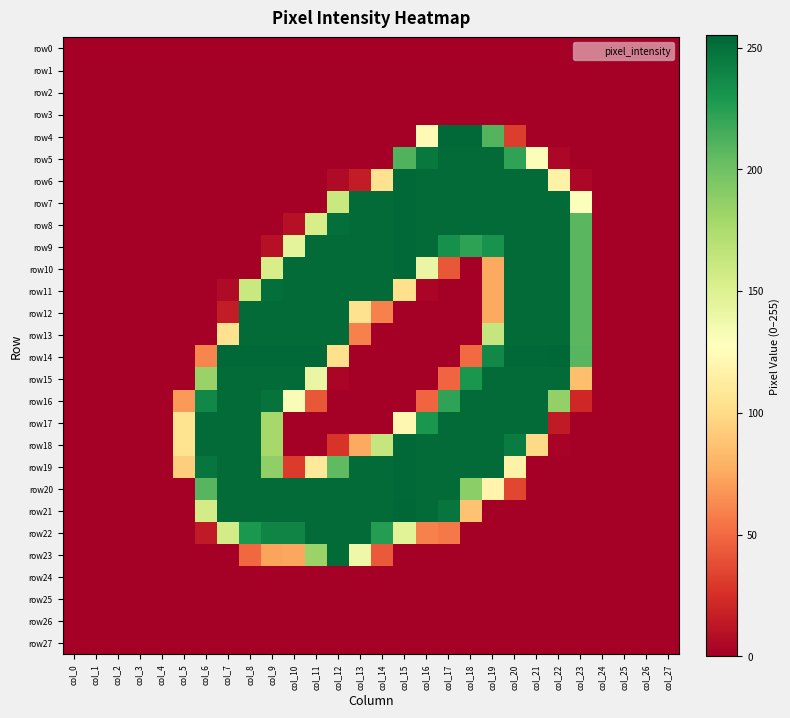

Reading left to right, what are all the values shown in this chart?

row0: col_0=0	col_1=0	col_2=0	col_3=0	col_4=0	col_5=0	col_6=0	col_7=0	col_8=0	col_9=0	col_10=0	col_11=0	col_12=0	col_13=0	col_14=0	col_15=0	col_16=0	col_17=0	col_18=0	col_19=0	col_20=0	col_21=0	col_22=0	col_23=0	col_24=0	col_25=0	col_26=0	col_27=0
row1: col_0=0	col_1=0	col_2=0	col_3=0	col_4=0	col_5=0	col_6=0	col_7=0	col_8=0	col_9=0	col_10=0	col_11=0	col_12=0	col_13=0	col_14=0	col_15=0	col_16=0	col_17=0	col_18=0	col_19=0	col_20=0	col_21=0	col_22=0	col_23=0	col_24=0	col_25=0	col_26=0	col_27=0
row2: col_0=0	col_1=0	col_2=0	col_3=0	col_4=0	col_5=0	col_6=0	col_7=0	col_8=0	col_9=0	col_10=0	col_11=0	col_12=0	col_13=0	col_14=0	col_15=0	col_16=0	col_17=0	col_18=0	col_19=0	col_20=0	col_21=0	col_22=0	col_23=0	col_24=0	col_25=0	col_26=0	col_27=0
row3: col_0=0	col_1=0	col_2=0	col_3=0	col_4=0	col_5=0	col_6=0	col_7=0	col_8=0	col_9=0	col_10=0	col_11=0	col_12=0	col_13=0	col_14=0	col_15=0	col_16=0	col_17=0	col_18=0	col_19=0	col_20=0	col_21=0	col_22=0	col_23=0	col_24=0	col_25=0	col_26=0	col_27=0
row4: col_0=0	col_1=0	col_2=0	col_3=0	col_4=0	col_5=0	col_6=0	col_7=0	col_8=0	col_9=0	col_10=0	col_11=0	col_12=0	col_13=0	col_14=0	col_15=0	col_16=123	col_17=254	col_18=254	col_19=210	col_20=31	col_21=0	col_22=0	col_23=0	col_24=0	col_25=0	col_26=0	col_27=0
row5: col_0=0	col_1=0	col_2=0	col_3=0	col_4=0	col_5=0	col_6=0	col_7=0	col_8=0	col_9=0	col_10=0	col_11=0	col_12=0	col_13=0	col_14=0	col_15=211	col_16=246	col_17=253	col_18=253	col_19=253	col_20=222	col_21=130	col_22=4	col_23=0	col_24=0	col_25=0	col_26=0	col_27=0
row6: col_0=0	col_1=0	col_2=0	col_3=0	col_4=0	col_5=0	col_6=0	col_7=0	col_8=0	col_9=0	col_10=0	col_11=0	col_12=6	col_13=15	col_14=104	col_15=254	col_16=253	col_17=253	col_18=253	col_19=253	col_20=253	col_21=253	col_22=117	col_23=4	col_24=0	col_25=0	col_26=0	col_27=0
row7: col_0=0	col_1=0	col_2=0	col_3=0	col_4=0	col_5=0	col_6=0	col_7=0	col_8=0	col_9=0	col_10=0	col_11=0	col_12=161	col_13=253	col_14=253	col_15=254	col_16=253	col_17=253	col_18=253	col_19=253	col_20=253	col_21=253	col_22=253	col_23=129	col_24=0	col_25=0	col_26=0	col_27=0
row8: col_0=0	col_1=0	col_2=0	col_3=0	col_4=0	col_5=0	col_6=0	col_7=0	col_8=0	col_9=0	col_10=9	col_11=154	col_12=251	col_13=253	col_14=253	col_15=254	col_16=253	col_17=253	col_18=253	col_19=253	col_20=253	col_21=253	col_22=253	col_23=208	col_24=0	col_25=0	col_26=0	col_27=0
row9: col_0=0	col_1=0	col_2=0	col_3=0	col_4=0	col_5=0	col_6=0	col_7=0	col_8=0	col_9=9	col_10=145	col_11=253	col_12=253	col_13=253	col_14=253	col_15=254	col_16=253	col_17=233	col_18=223	col_19=232	col_20=253	col_21=253	col_22=253	col_23=208	col_24=0	col_25=0	col_26=0	col_27=0
row10: col_0=0	col_1=0	col_2=0	col_3=0	col_4=0	col_5=0	col_6=0	col_7=0	col_8=0	col_9=154	col_10=253	col_11=253	col_12=253	col_13=253	col_14=253	col_15=254	col_16=141	col_17=42	col_18=0	col_19=75	col_20=253	col_21=253	col_22=253	col_23=208	col_24=0	col_25=0	col_26=0	col_27=0
row11: col_0=0	col_1=0	col_2=0	col_3=0	col_4=0	col_5=0	col_6=0	col_7=6	col_8=161	col_9=251	col_10=253	col_11=253	col_12=253	col_13=253	col_14=253	col_15=103	col_16=3	col_17=0	col_18=0	col_19=75	col_20=253	col_21=253	col_22=253	col_23=208	col_24=0	col_25=0	col_26=0	col_27=0
row12: col_0=0	col_1=0	col_2=0	col_3=0	col_4=0	col_5=0	col_6=0	col_7=15	col_8=253	col_9=253	col_10=253	col_11=253	col_12=253	col_13=104	col_14=59	col_15=0	col_16=0	col_17=0	col_18=0	col_19=75	col_20=253	col_21=253	col_22=253	col_23=208	col_24=0	col_25=0	col_26=0	col_27=0
row13: col_0=0	col_1=0	col_2=0	col_3=0	col_4=0	col_5=0	col_6=0	col_7=104	col_8=253	col_9=253	col_10=253	col_11=253	col_12=253	col_13=59	col_14=0	col_15=0	col_16=0	col_17=0	col_18=0	col_19=163	col_20=253	col_21=253	col_22=253	col_23=208	col_24=0	col_25=0	col_26=0	col_27=0
row14: col_0=0	col_1=0	col_2=0	col_3=0	col_4=0	col_5=0	col_6=61	col_7=254	col_8=254	col_9=254	col_10=254	col_11=254	col_12=103	col_13=0	col_14=0	col_15=0	col_16=0	col_17=0	col_18=50	col_19=238	col_20=254	col_21=254	col_22=255	col_23=209	col_24=0	col_25=0	col_26=0	col_27=0
row15: col_0=0	col_1=0	col_2=0	col_3=0	col_4=0	col_5=0	col_6=184	col_7=253	col_8=253	col_9=253	col_10=253	col_11=141	col_12=3	col_13=0	col_14=0	col_15=0	col_16=0	col_17=48	col_18=230	col_19=253	col_20=253	col_21=253	col_22=253	col_23=85	col_24=0	col_25=0	col_26=0	col_27=0
row16: col_0=0	col_1=0	col_2=0	col_3=0	col_4=0	col_5=69	col_6=238	col_7=253	col_8=253	col_9=249	col_10=131	col_11=42	col_12=0	col_13=0	col_14=0	col_15=0	col_16=48	col_17=222	col_18=253	col_19=253	col_20=253	col_21=253	col_22=186	col_23=21	col_24=0	col_25=0	col_26=0	col_27=0
row17: col_0=0	col_1=0	col_2=0	col_3=0	col_4=0	col_5=105	col_6=253	col_7=253	col_8=253	col_9=178	col_10=0	col_11=0	col_12=0	col_13=0	col_14=0	col_15=121	col_16=230	col_17=253	col_18=253	col_19=253	col_20=253	col_21=253	col_22=14	col_23=0	col_24=0	col_25=0	col_26=0	col_27=0
row18: col_0=0	col_1=0	col_2=0	col_3=0	col_4=0	col_5=105	col_6=253	col_7=253	col_8=253	col_9=178	col_10=0	col_11=0	col_12=27	col_13=75	col_14=163	col_15=254	col_16=253	col_17=253	col_18=253	col_19=253	col_20=244	col_21=99	col_22=2	col_23=0	col_24=0	col_25=0	col_26=0	col_27=0
row19: col_0=0	col_1=0	col_2=0	col_3=0	col_4=0	col_5=93	col_6=248	col_7=253	col_8=253	col_9=187	col_10=30	col_11=110	col_12=206	col_13=253	col_14=253	col_15=254	col_16=253	col_17=253	col_18=253	col_19=253	col_20=117	col_21=0	col_22=0	col_23=0	col_24=0	col_25=0	col_26=0	col_27=0
row20: col_0=0	col_1=0	col_2=0	col_3=0	col_4=0	col_5=0	col_6=209	col_7=253	col_8=253	col_9=253	col_10=253	col_11=253	col_12=253	col_13=253	col_14=253	col_15=254	col_16=253	col_17=253	col_18=189	col_19=119	col_20=35	col_21=0	col_22=0	col_23=0	col_24=0	col_25=0	col_26=0	col_27=0
row21: col_0=0	col_1=0	col_2=0	col_3=0	col_4=0	col_5=0	col_6=156	col_7=253	col_8=253	col_9=253	col_10=253	col_11=253	col_12=253	col_13=253	col_14=253	col_15=255	col_16=253	col_17=248	col_18=87	col_19=0	col_20=0	col_21=0	col_22=0	col_23=0	col_24=0	col_25=0	col_26=0	col_27=0
row22: col_0=0	col_1=0	col_2=0	col_3=0	col_4=0	col_5=0	col_6=14	col_7=156	col_8=229	col_9=240	col_10=240	col_11=253	col_12=253	col_13=253	col_14=226	col_15=147	col_16=59	col_17=56	col_18=0	col_19=0	col_20=0	col_21=0	col_22=0	col_23=0	col_24=0	col_25=0	col_26=0	col_27=0
row23: col_0=0	col_1=0	col_2=0	col_3=0	col_4=0	col_5=0	col_6=0	col_7=0	col_8=49	col_9=73	col_10=74	col_11=183	col_12=253	col_13=138	col_14=43	col_15=0	col_16=0	col_17=0	col_18=0	col_19=0	col_20=0	col_21=0	col_22=0	col_23=0	col_24=0	col_25=0	col_26=0	col_27=0
row24: col_0=0	col_1=0	col_2=0	col_3=0	col_4=0	col_5=0	col_6=0	col_7=0	col_8=0	col_9=0	col_10=0	col_11=0	col_12=0	col_13=0	col_14=0	col_15=0	col_16=0	col_17=0	col_18=0	col_19=0	col_20=0	col_21=0	col_22=0	col_23=0	col_24=0	col_25=0	col_26=0	col_27=0
row25: col_0=0	col_1=0	col_2=0	col_3=0	col_4=0	col_5=0	col_6=0	col_7=0	col_8=0	col_9=0	col_10=0	col_11=0	col_12=0	col_13=0	col_14=0	col_15=0	col_16=0	col_17=0	col_18=0	col_19=0	col_20=0	col_21=0	col_22=0	col_23=0	col_24=0	col_25=0	col_26=0	col_27=0
row26: col_0=0	col_1=0	col_2=0	col_3=0	col_4=0	col_5=0	col_6=0	col_7=0	col_8=0	col_9=0	col_10=0	col_11=0	col_12=0	col_13=0	col_14=0	col_15=0	col_16=0	col_17=0	col_18=0	col_19=0	col_20=0	col_21=0	col_22=0	col_23=0	col_24=0	col_25=0	col_26=0	col_27=0
row27: col_0=0	col_1=0	col_2=0	col_3=0	col_4=0	col_5=0	col_6=0	col_7=0	col_8=0	col_9=0	col_10=0	col_11=0	col_12=0	col_13=0	col_14=0	col_15=0	col_16=0	col_17=0	col_18=0	col_19=0	col_20=0	col_21=0	col_22=0	col_23=0	col_24=0	col_25=0	col_26=0	col_27=0